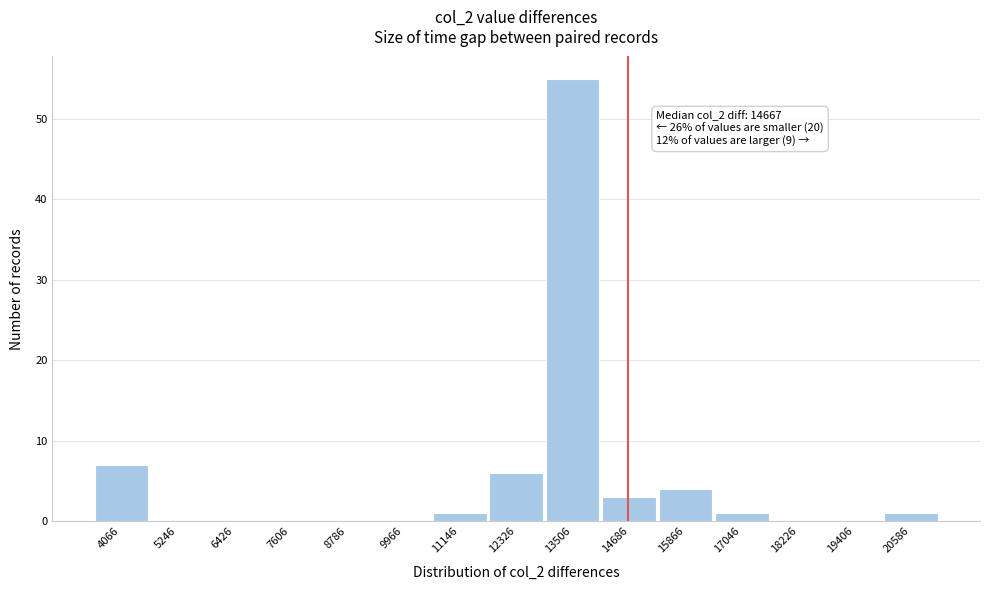

Reading left to right, transcribe all the data shown in this chart.

4066=7	5246=0	6426=0	7606=0	8786=0	9966=0	11146=1	12326=6	13506=55	14686=3	15866=4	17046=1	18226=0	19406=0	20586=1